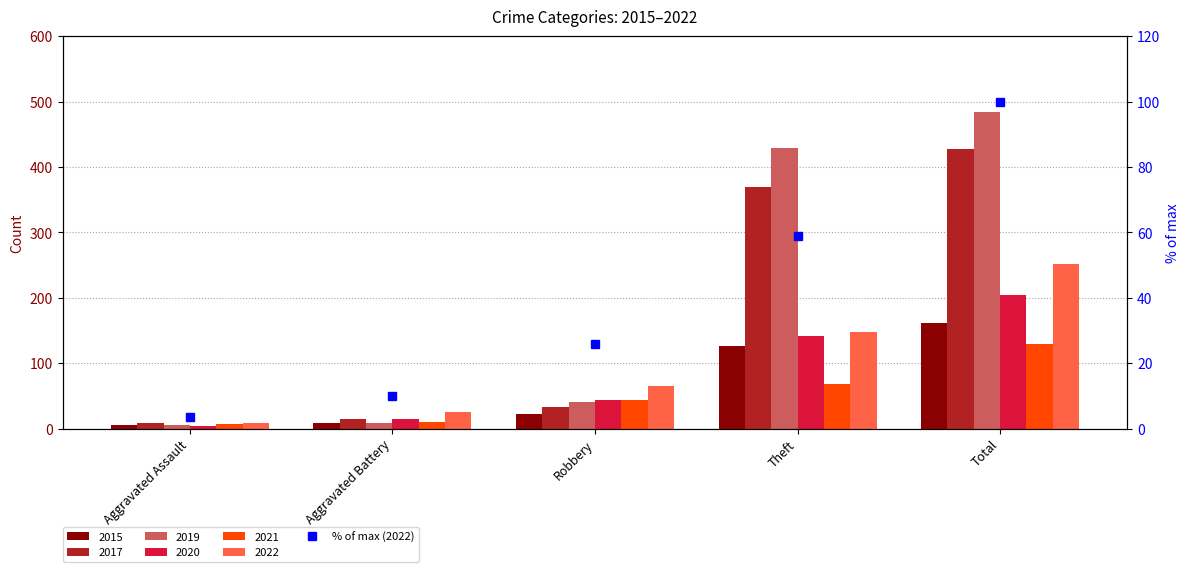

Rank the categories by value from highest to lowest.

Total, Theft, Robbery, Aggravated Battery, Aggravated Assault